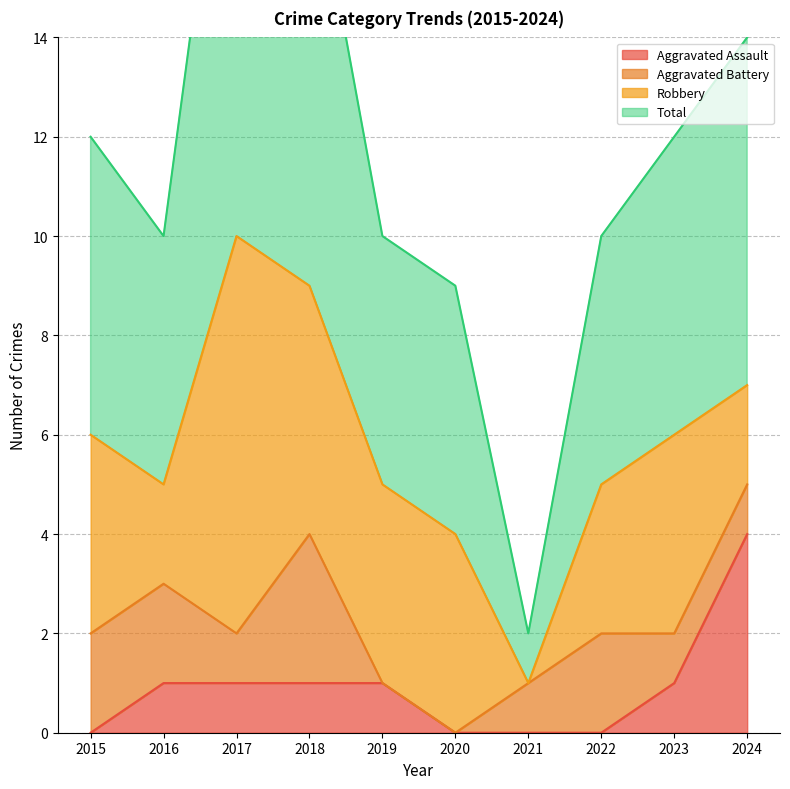

What is the sum of the Total values at 2019 and 2015?

22